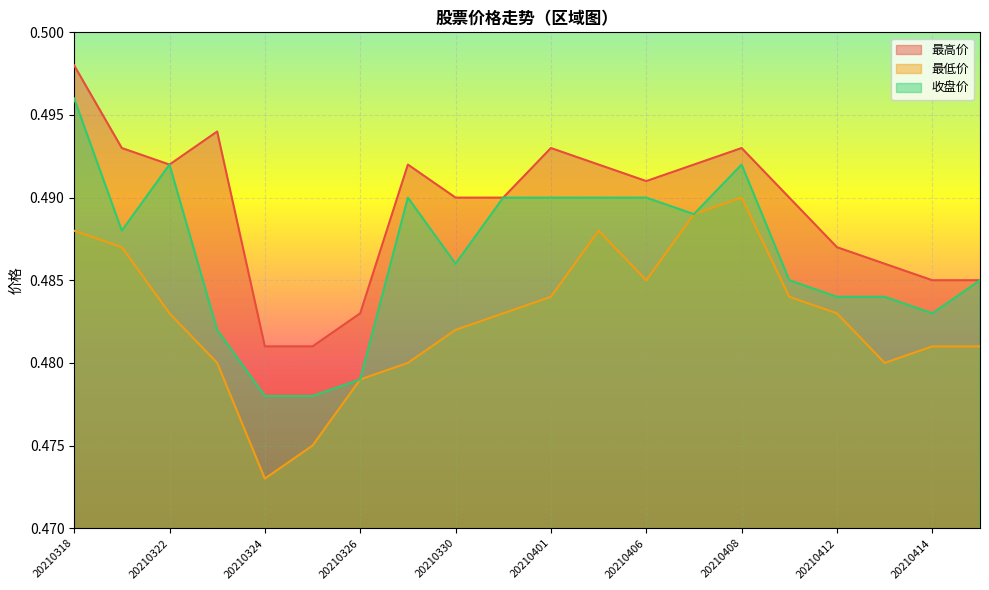

What value does the 收盘价 series have at 20210407?

0.5